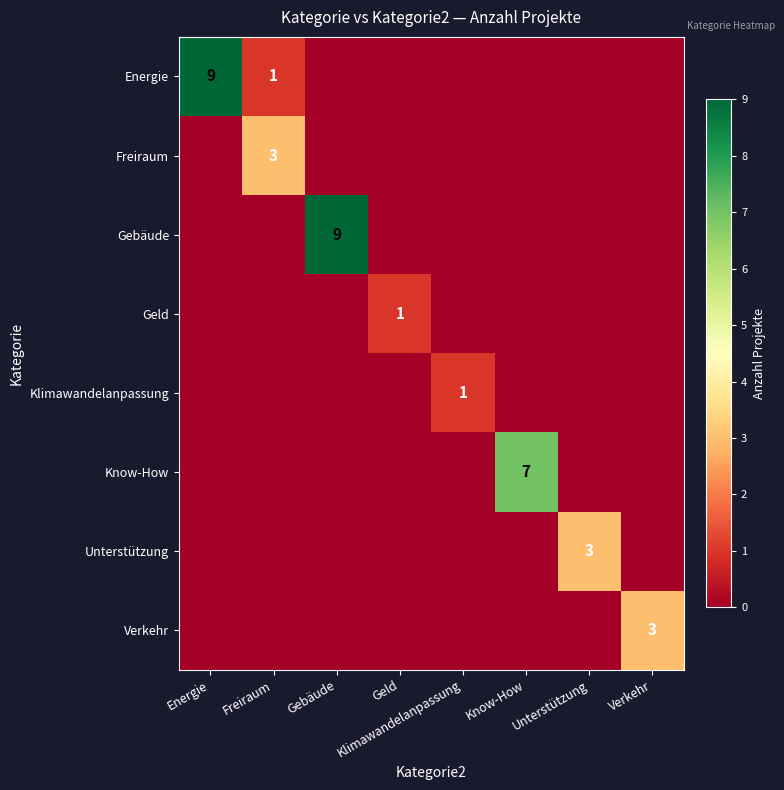

Count the number of categories in the chart.

8